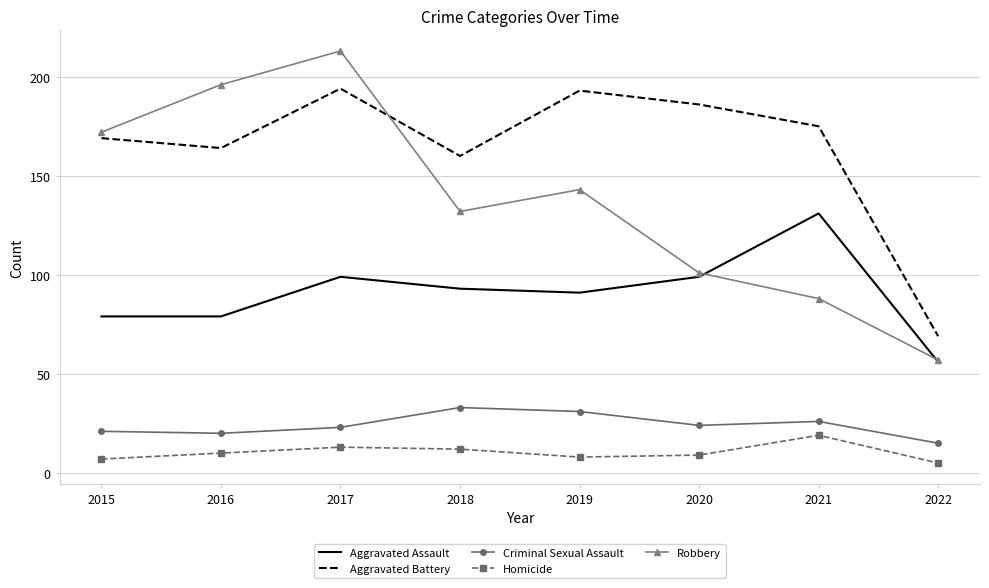

At which category is the sum across all series the highest?

2017